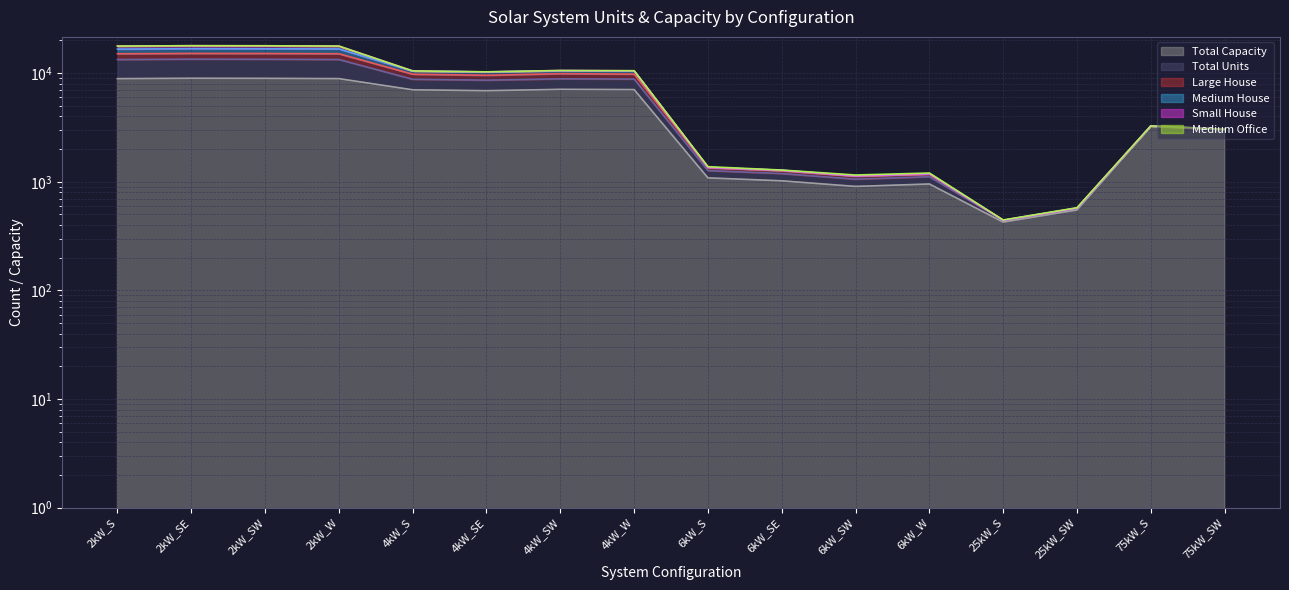

What is the sum of all Medium House values?

125294